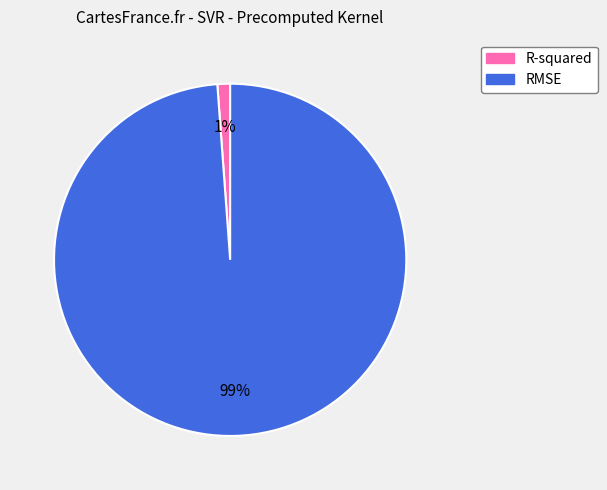

The RMSE slice represents 91% of the pie. True or false?

False